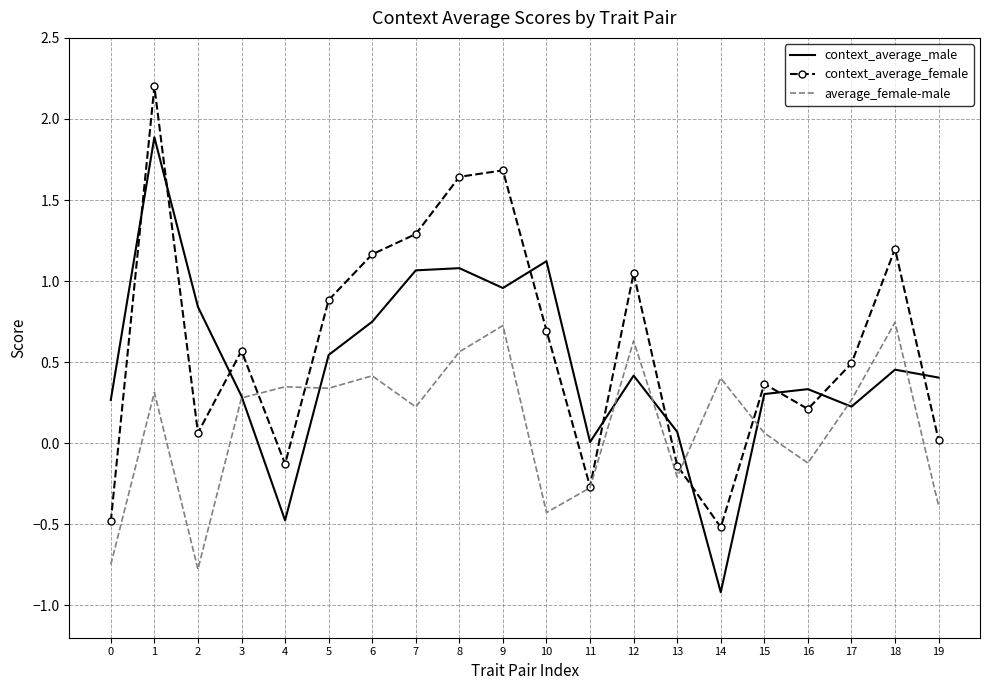

Between 6 and 14, which series saw the biggest shift?

context_average_female